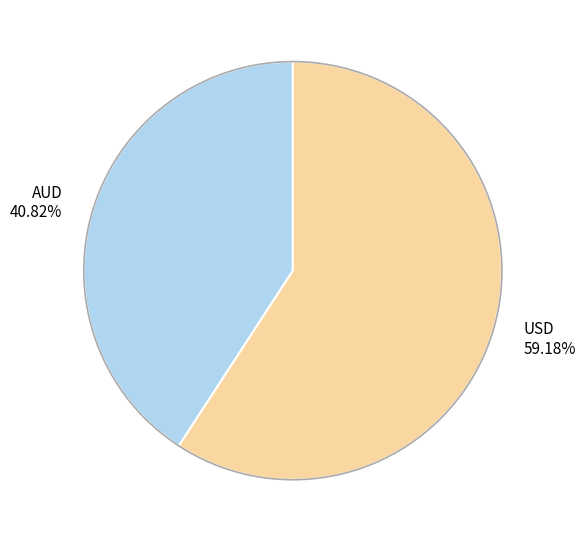

Which category accounts for the majority?

USD